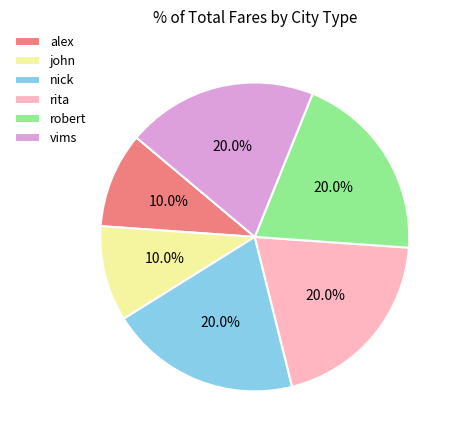

What percentage is the rita slice, to the nearest percent?

20%